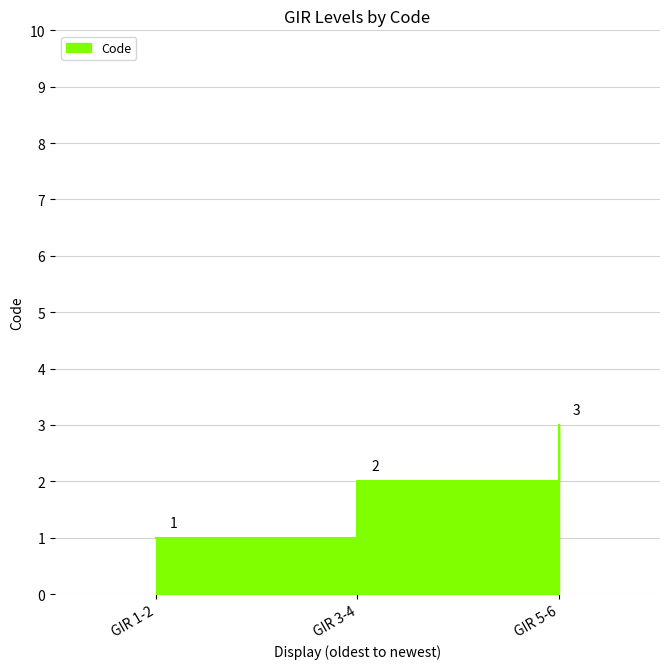

At which category does the chart reach its minimum across all series?

GIR 1-2